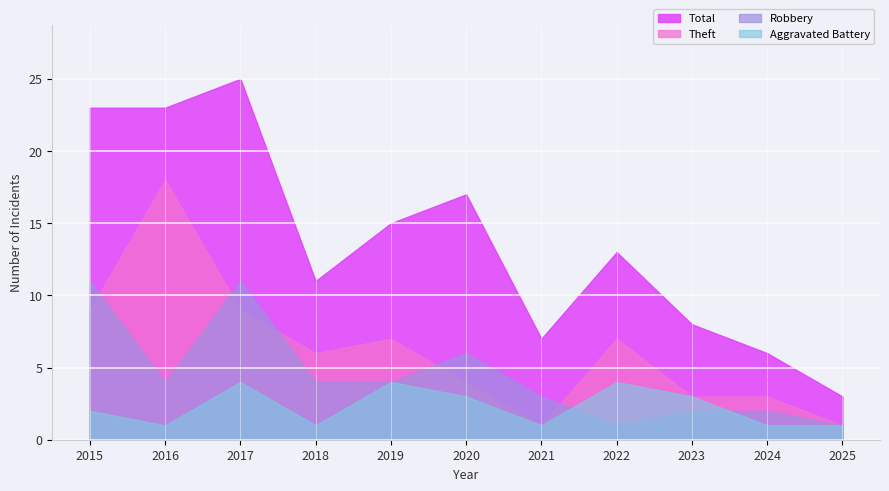

What is the difference between the highest and lowest values at 2022?

12